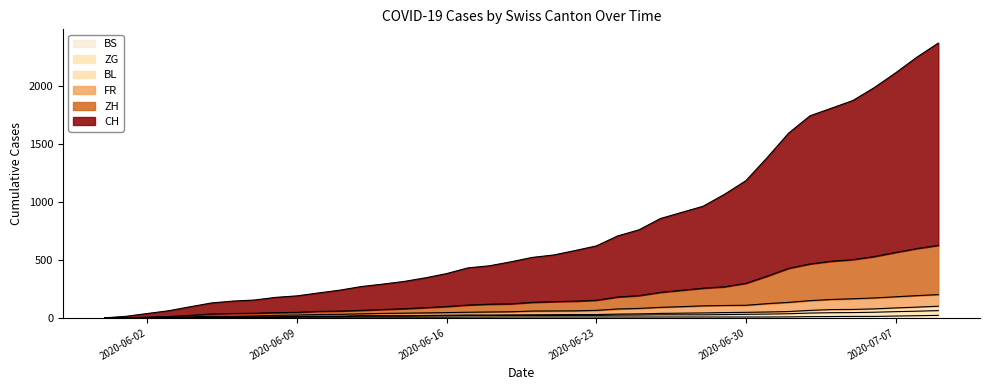

At how many categories does at least one series exceed 996?

11